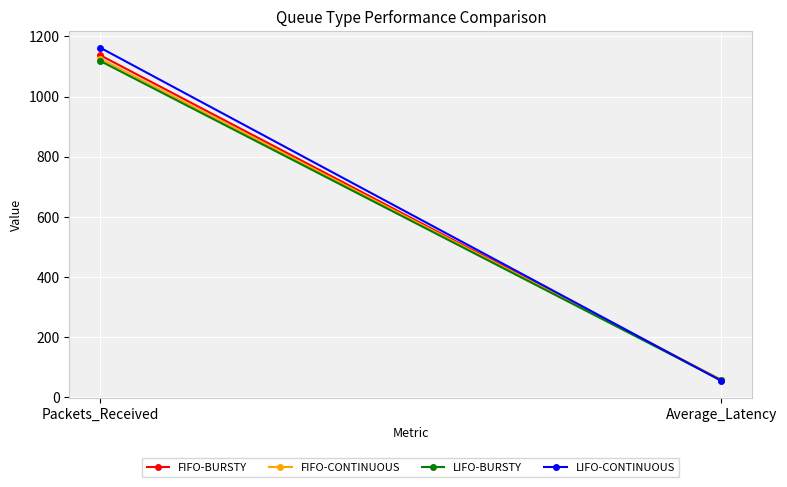

What is the smallest value displayed?

54.7